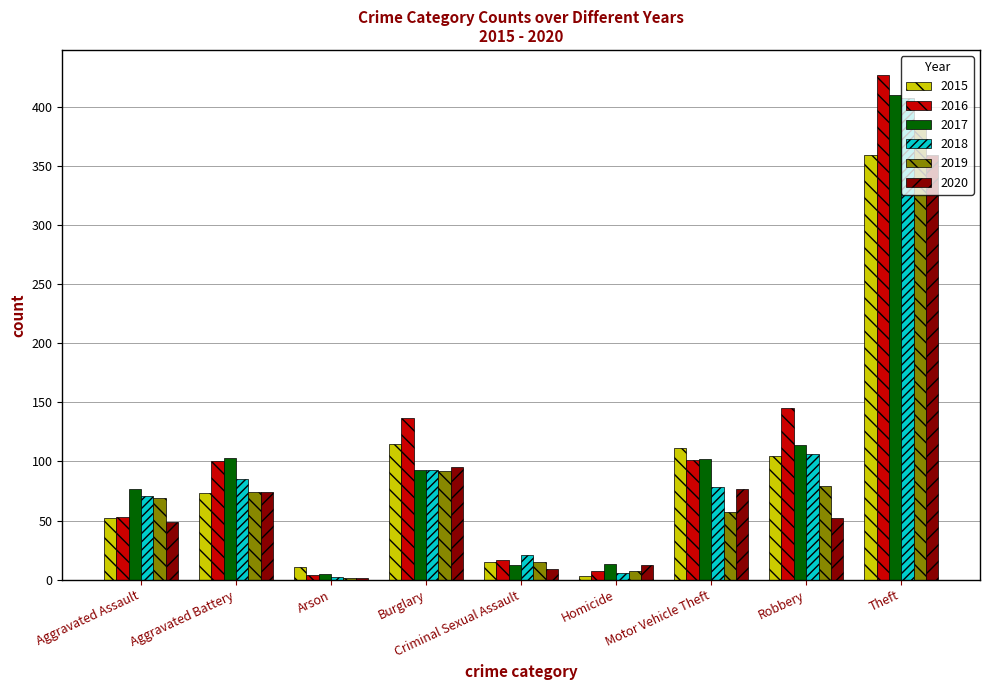

At which category is the sum across all series the highest?

Theft